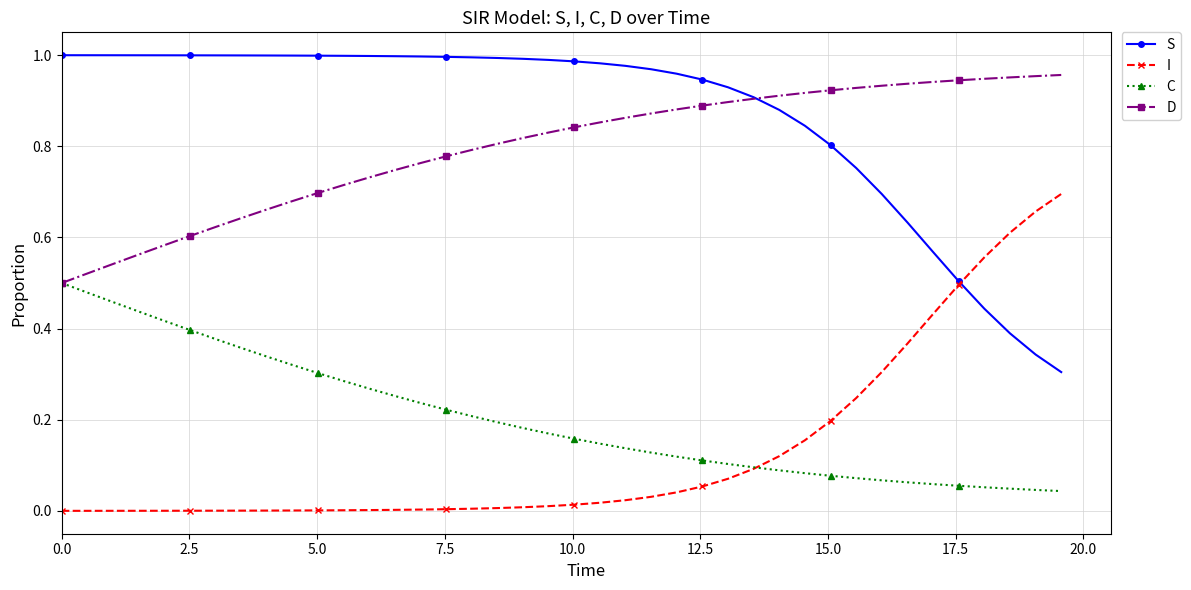

True or false: S and C cross at least once.

False